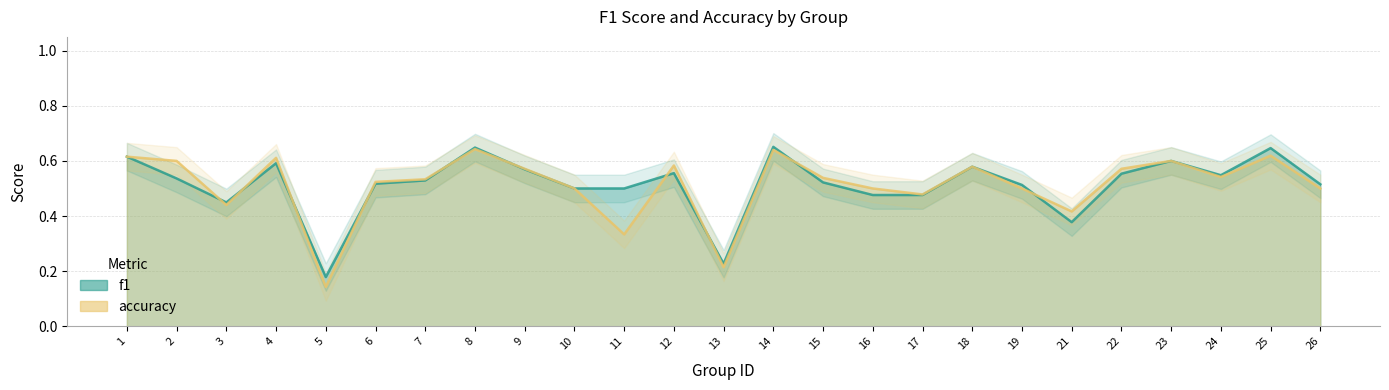

True or false: accuracy and f1 intersect in this chart.

True